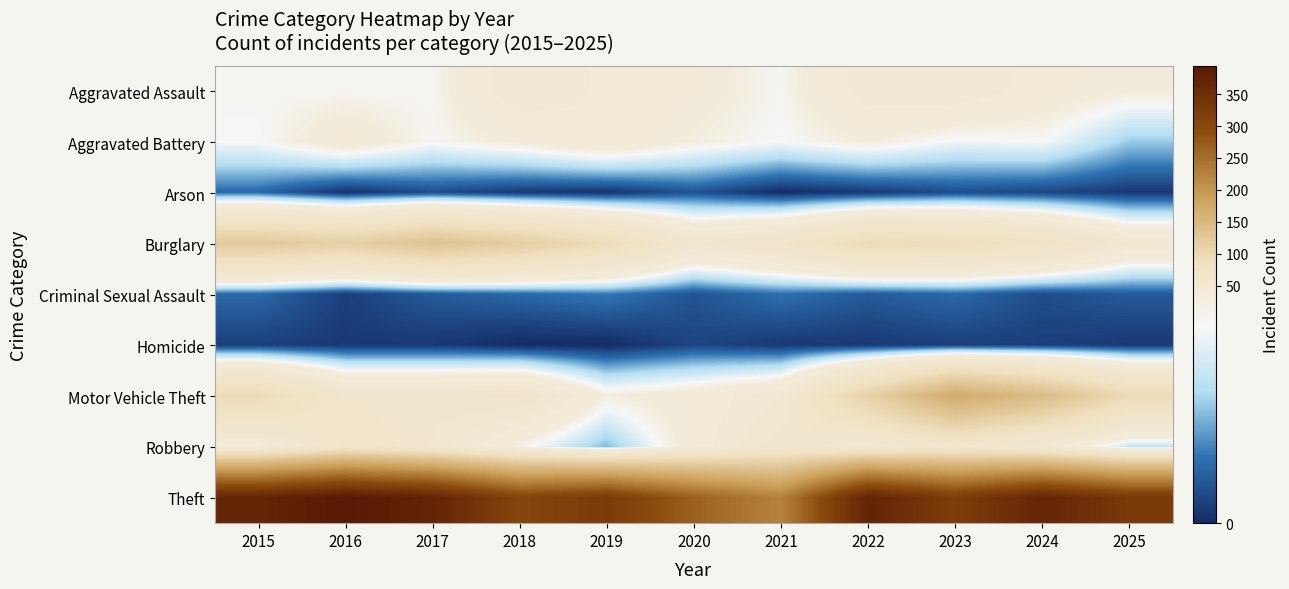

At how many categories does at least one series exceed 265?

10